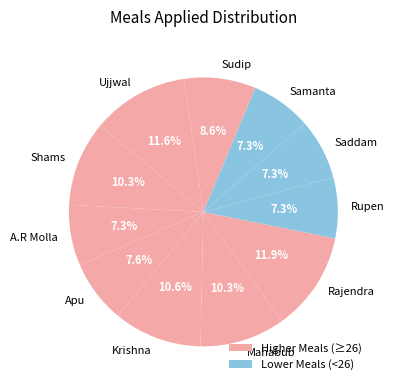

What is the total percentage of Sudip and Krishna?

19.2%